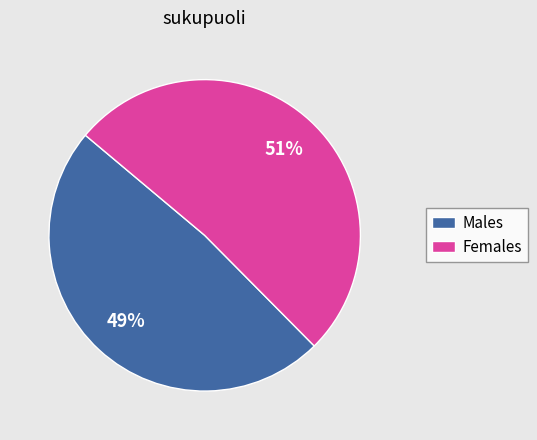

The Males slice represents 49% of the pie. True or false?

True